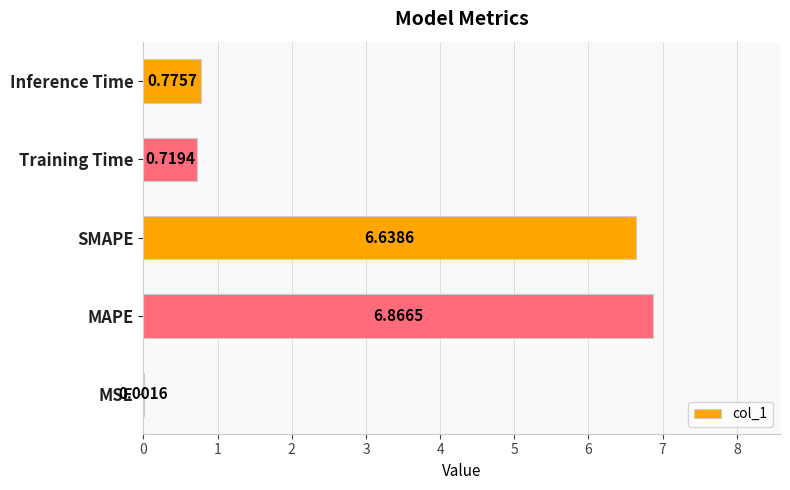

What is the change in value from SMAPE to Training Time?

-5.9